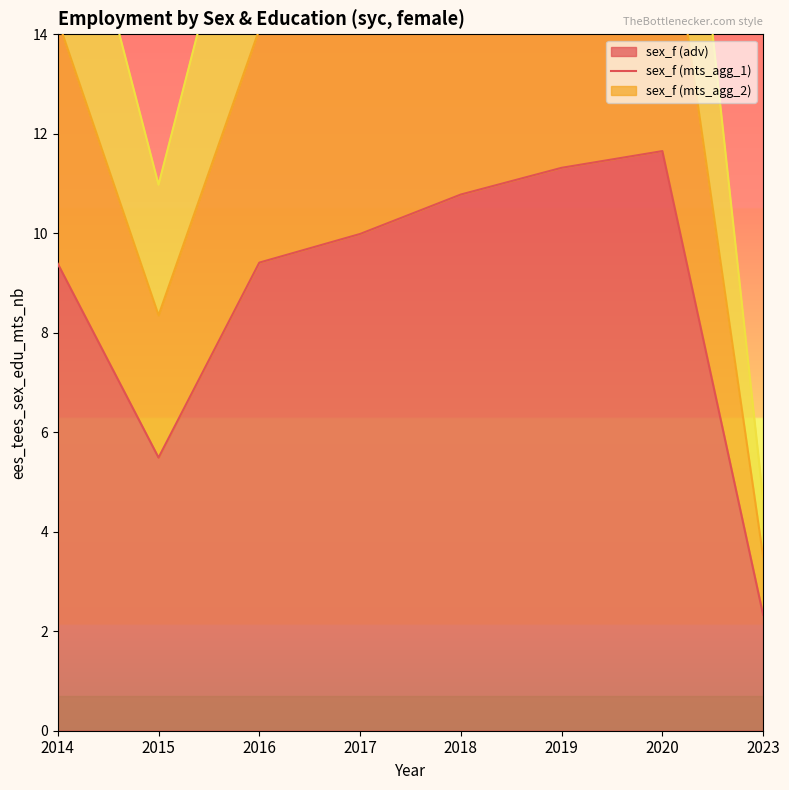

The sex_f (mts_agg_2) series shows 7.6 at 2017. True or false?

False